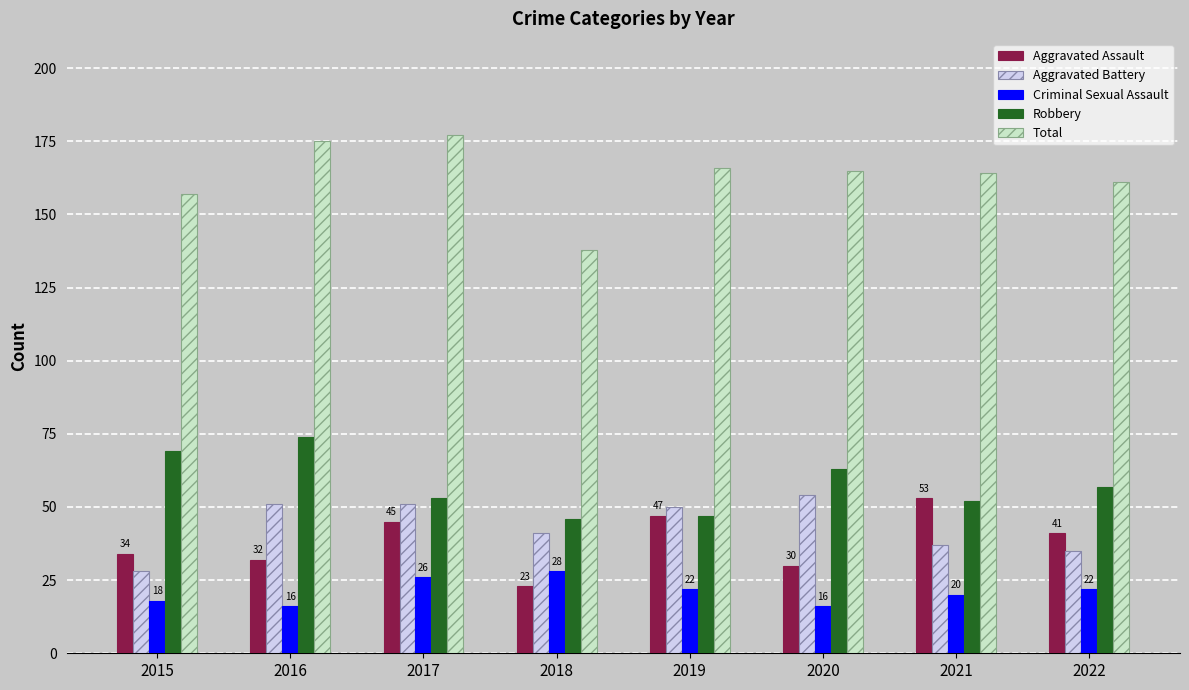

What is the maximum value for Total?

177